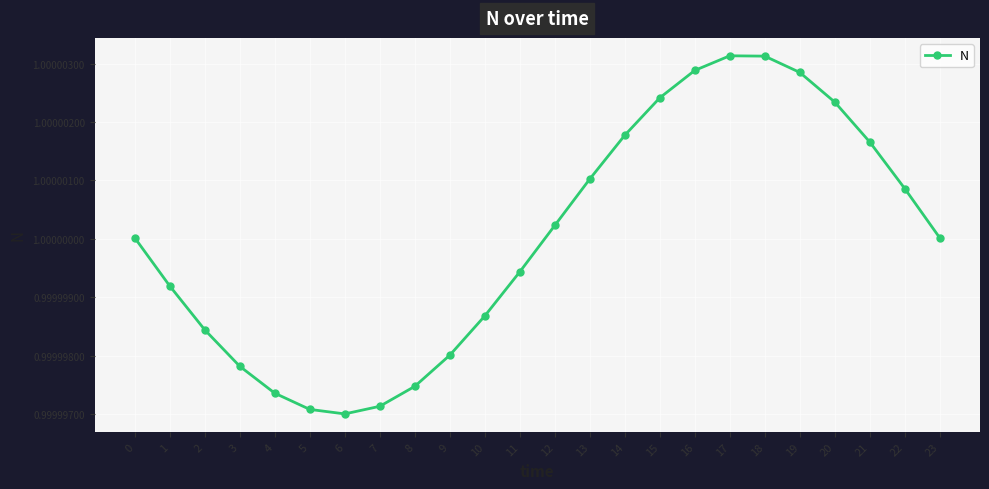

The value at 19 is 0.6. True or false?

False